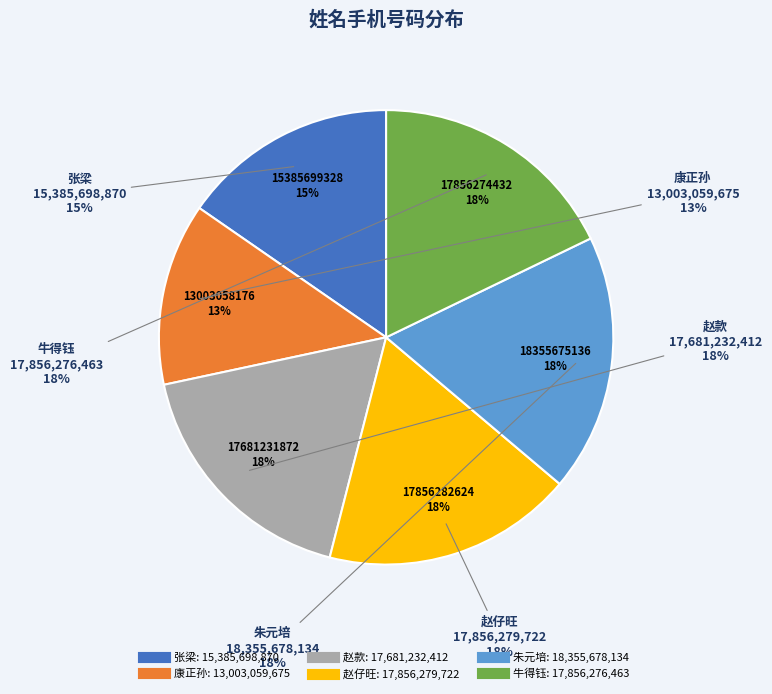

What is the change in value from 赵仔旺 to 牛得钰?

-3259